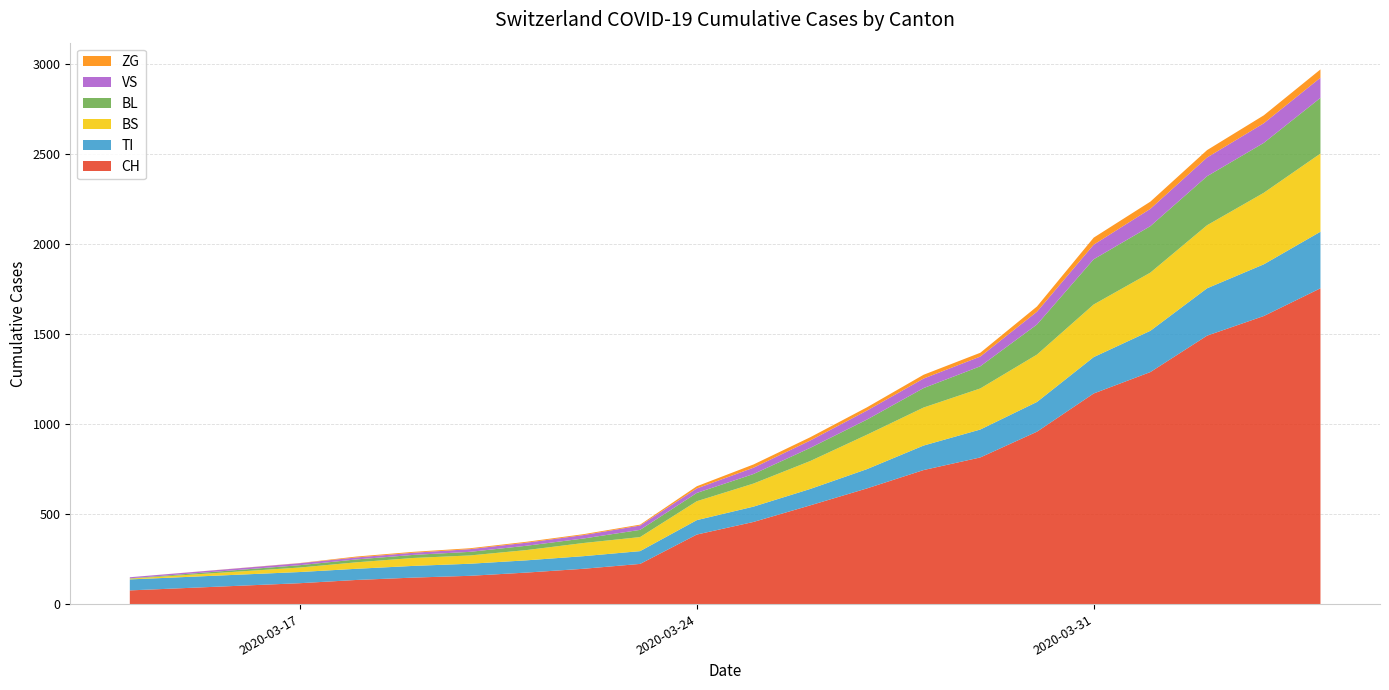

Reading right to left, extract all data points from this chart.

CH: 1753	1599	1490	1288	1169	957	814	744	642	548	456	386	223	196	175	157	147	134	116	76
BL: 309	277	272	258	251	167	123	108	84	73	53	46	40	25	24	20	17	16	13	2
VS: 112	109	104	96	81	71	54	53	50	41	35	25	24	19	17	15	12	11	11	6
TI: 314	287	263	229	202	165	155	136	107	91	85	80	71	70	68	67	65	62	62	61
BS: 434	397	350	323	292	263	228	211	191	155	128	105	78	73	57	46	44	36	25	4
ZG: 46	44	41	40	39	29	21	21	18	18	18	12	5	5	5	5	5	5	1	0